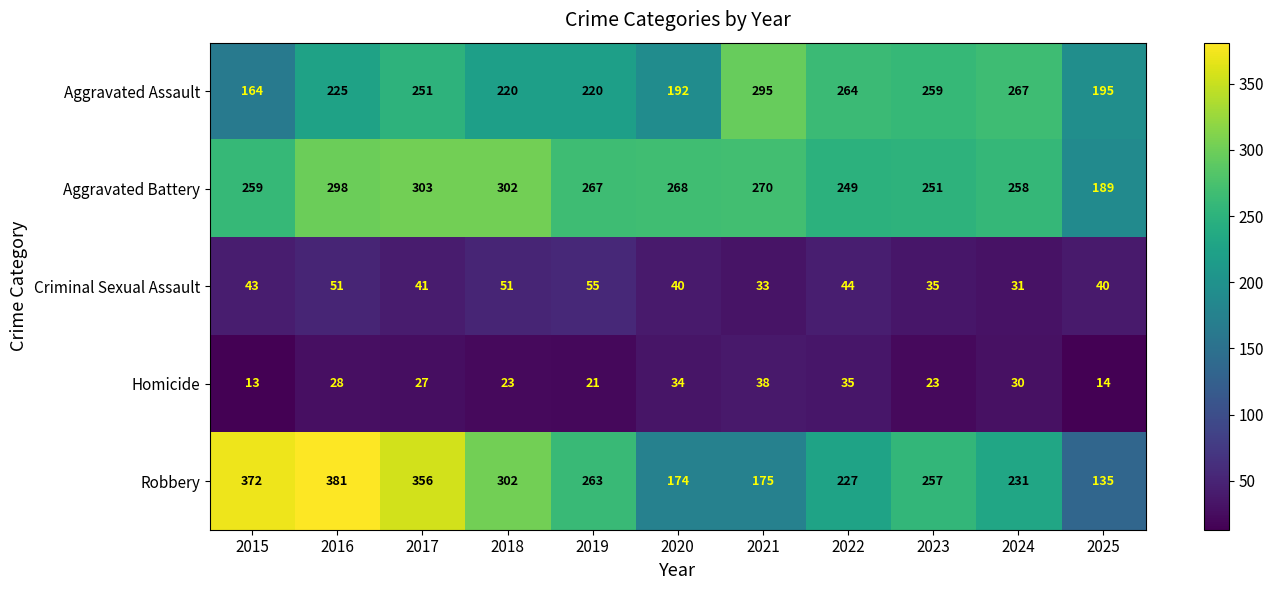

The value of Criminal Sexual Assault at 2023 is 35. True or false?

True